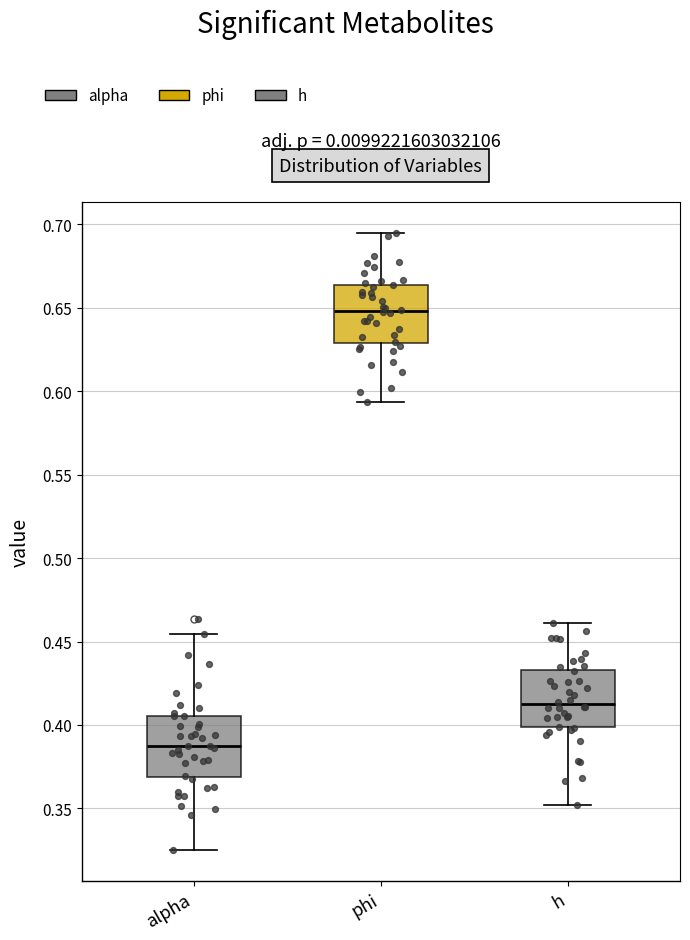

Reading left to right, read every box against the y-axis: the position of its median line, the range the box covers, and the ends of its whiskers. The values are not printed on the chart, so give them approximately, as read against the axis.

alpha: median 0.385, box 0.370 to 0.405, whiskers 0.325 to 0.455
phi: median 0.650, box 0.630 to 0.665, whiskers 0.595 to 0.695
h: median 0.410, box 0.400 to 0.435, whiskers 0.350 to 0.460